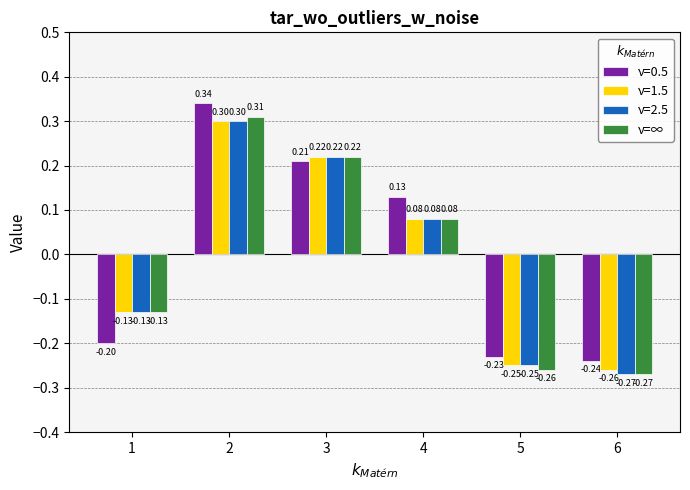

Rank the categories by ν=1.5 value from highest to lowest.

2, 3, 4, 1, 5, 6